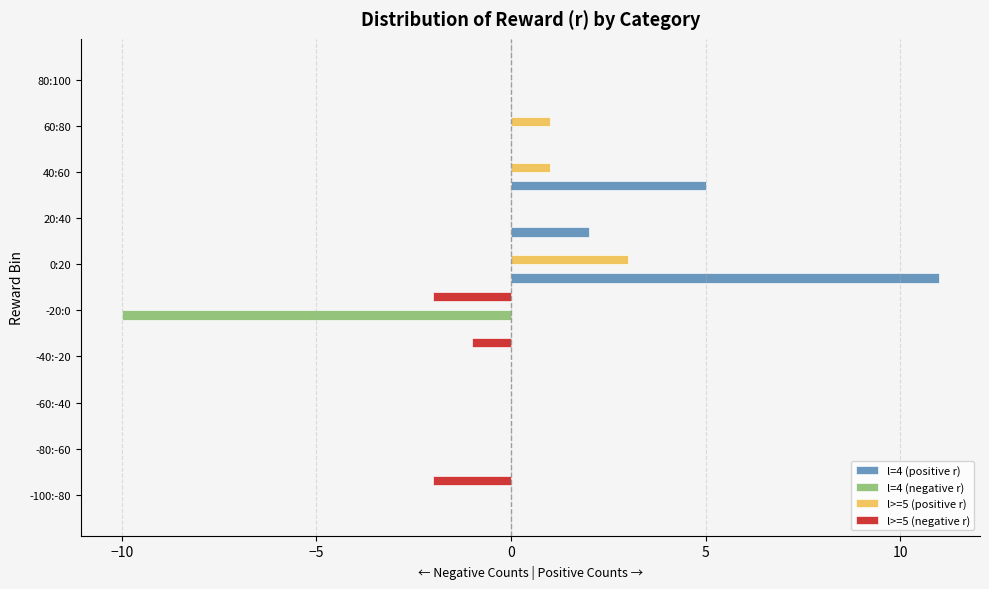

At which category is the sum across all series the highest?

0:20